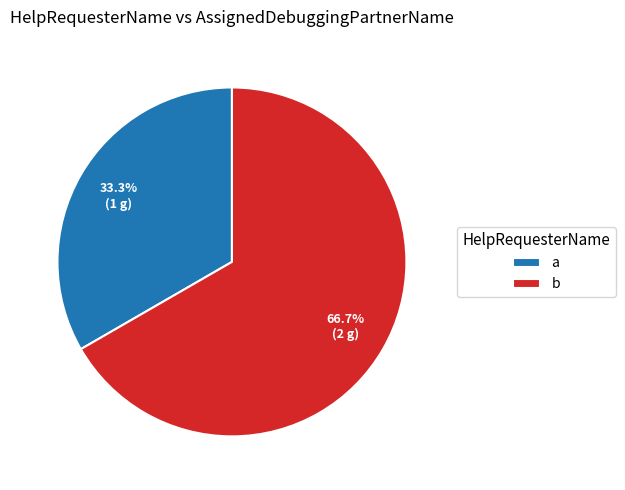

Is the sum of b and a greater than half?

Yes